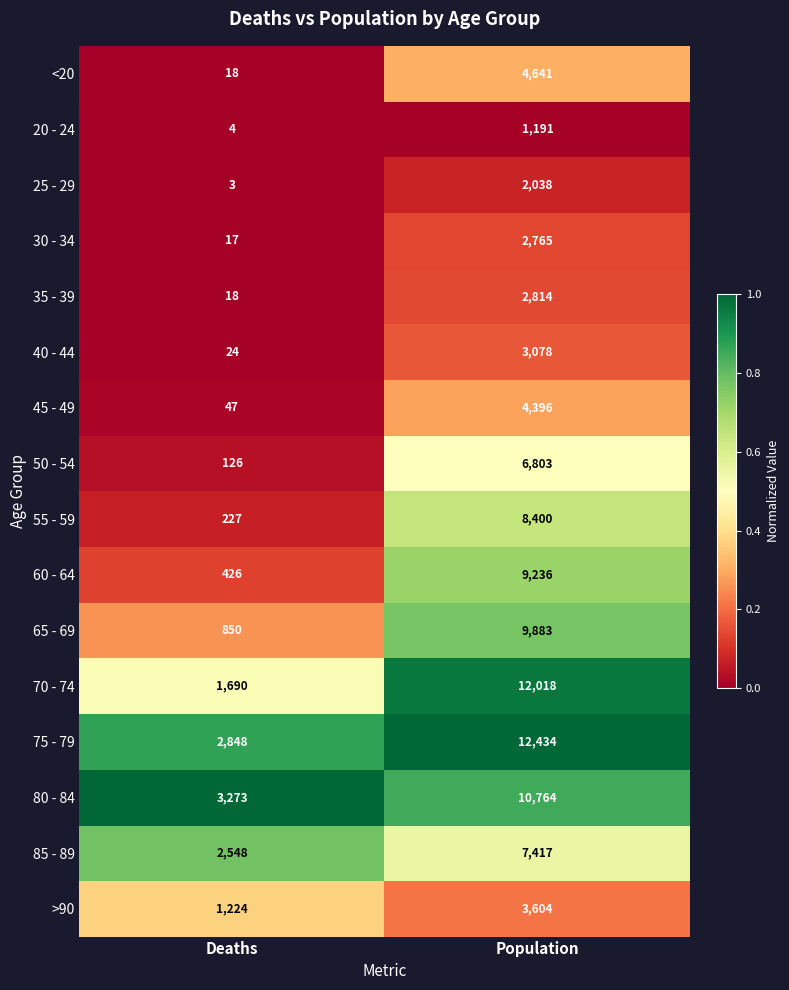

What is the average value of the 35 - 39 series?

1416